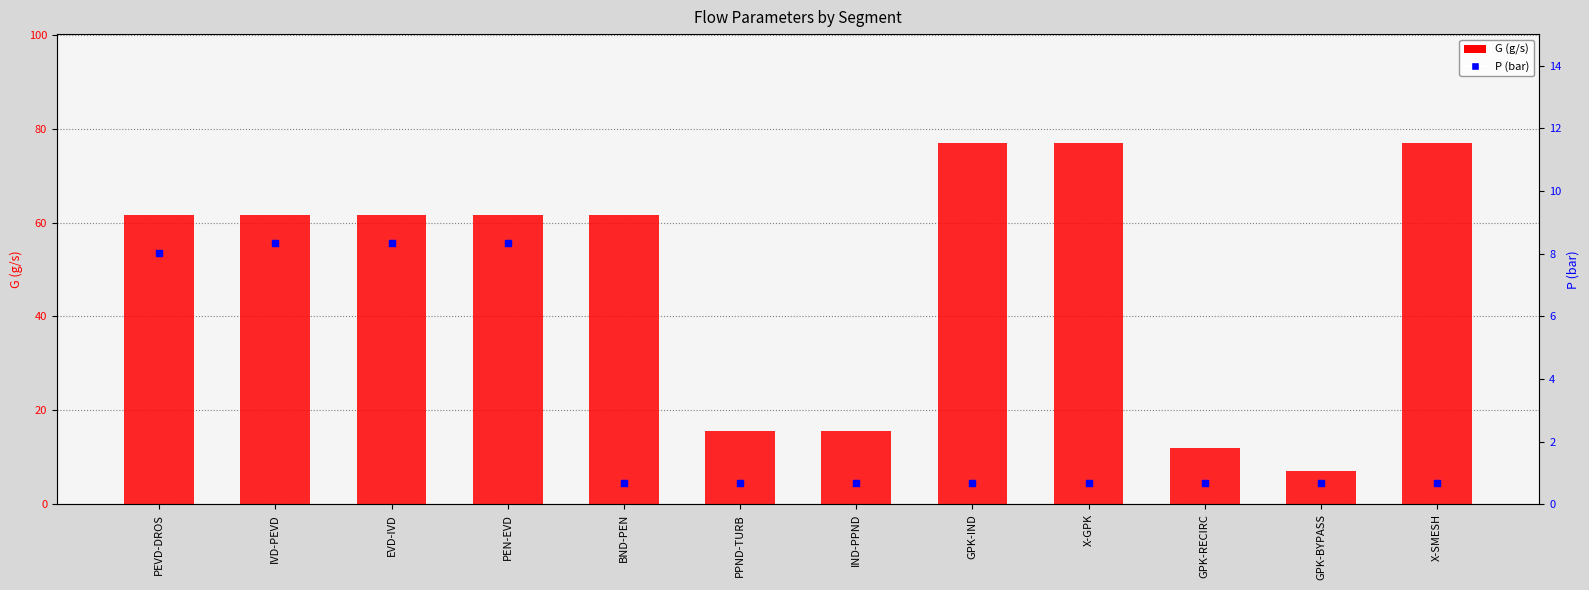

What is the total value across all series at GPK-RECIRC?

12.7